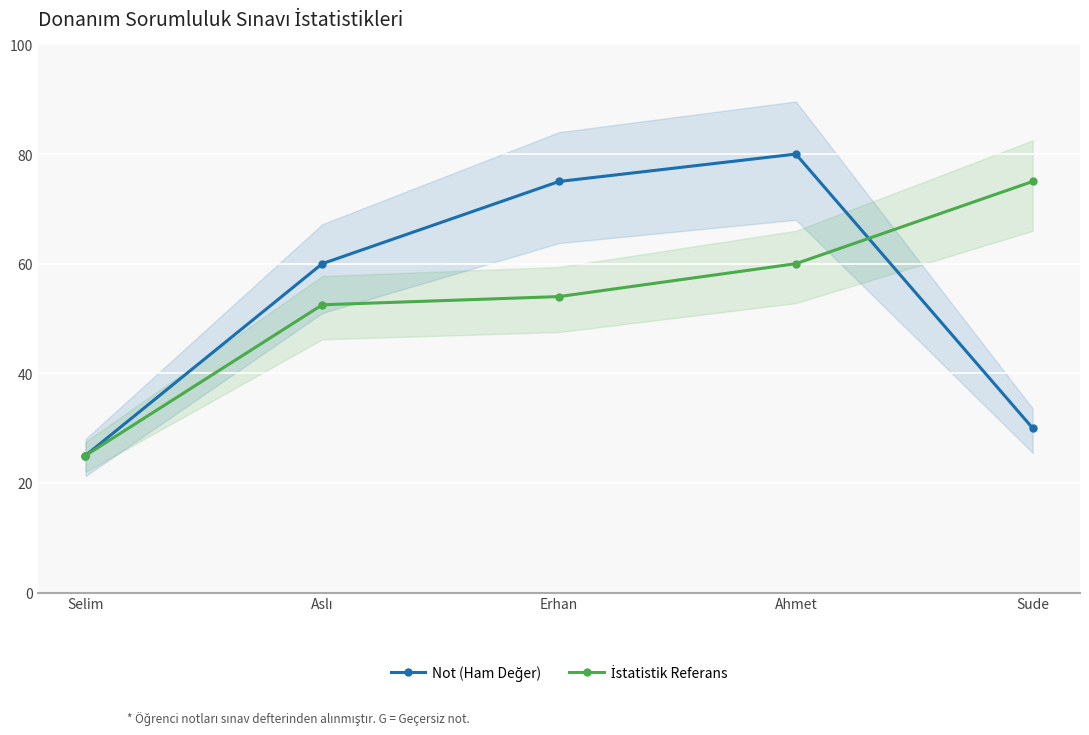

What is the difference between the highest and lowest values at Aslı?

7.5